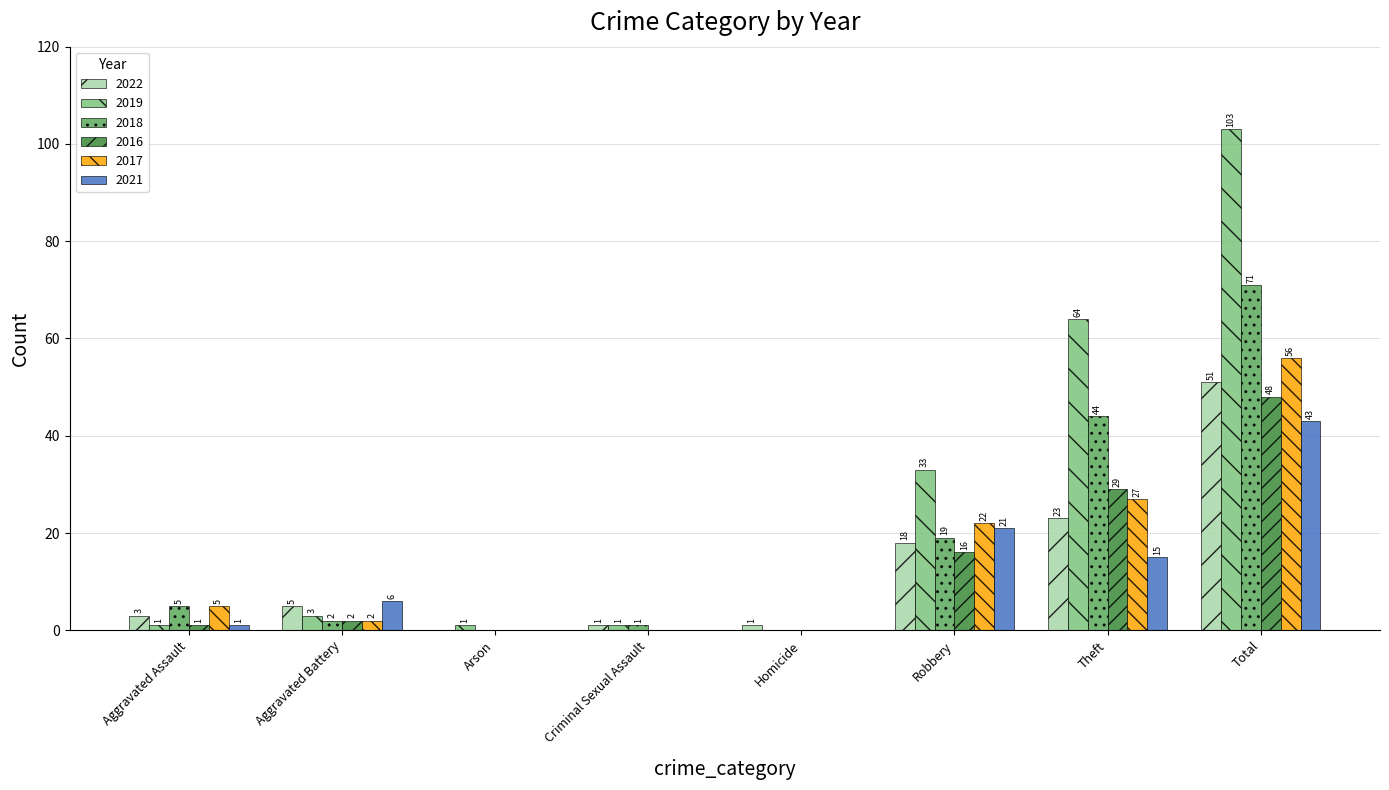

What is the maximum value shown in the chart?

103